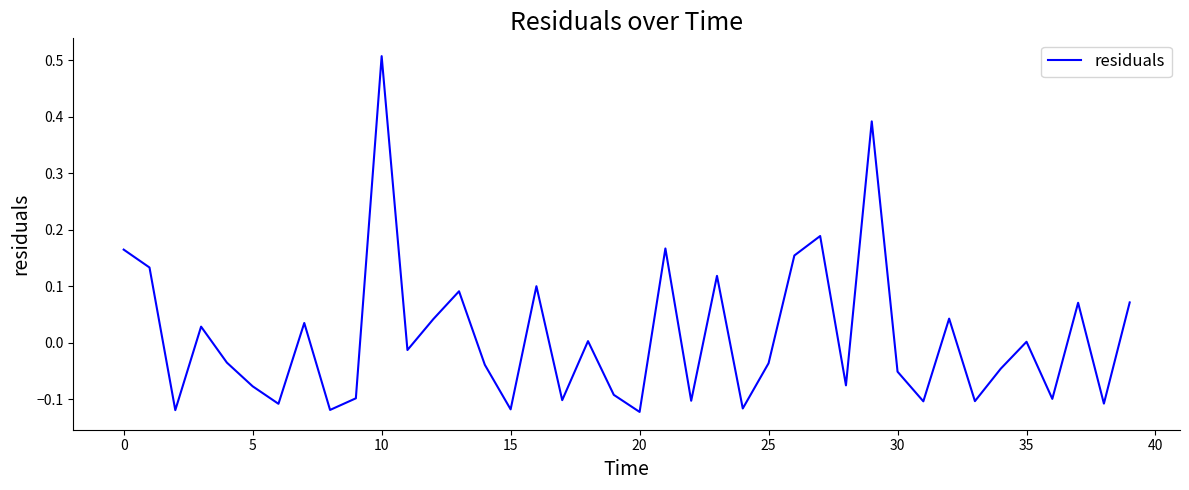

What is the difference between the maximum and minimum values?

0.6